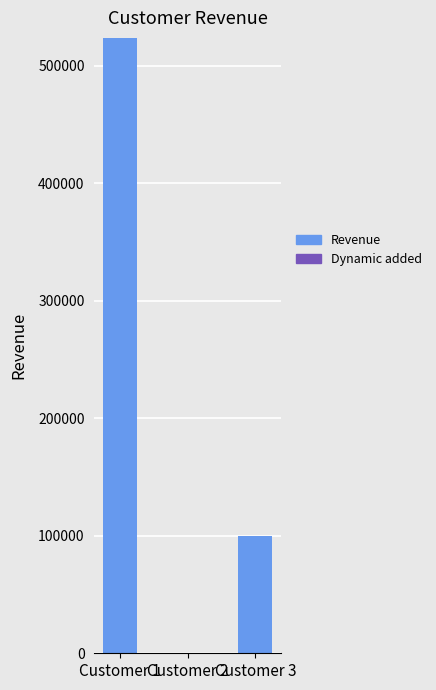

At which label is Revenue closest to 261817?

Customer 3